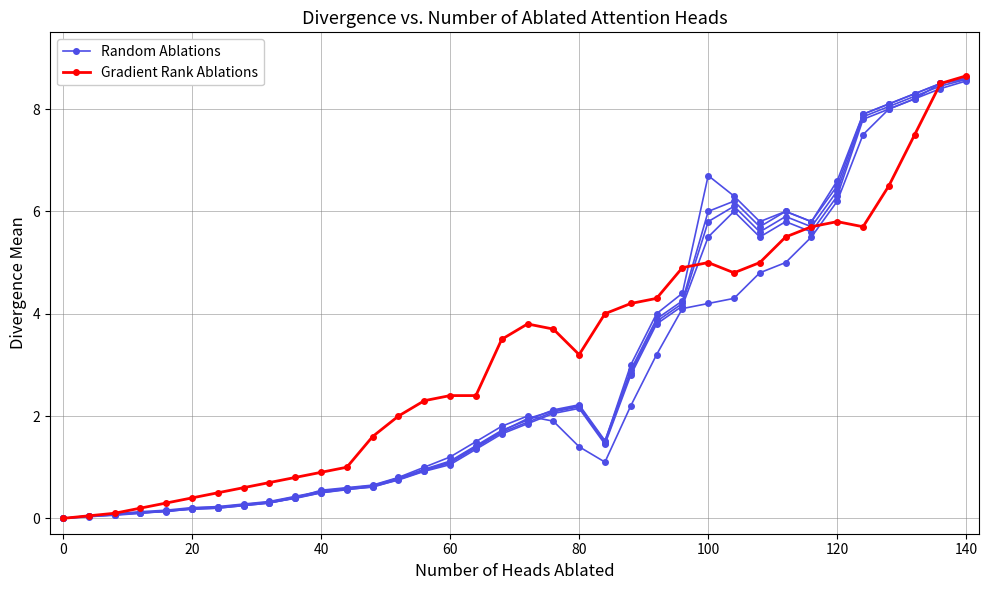

Count the number of data series in this chart.

2